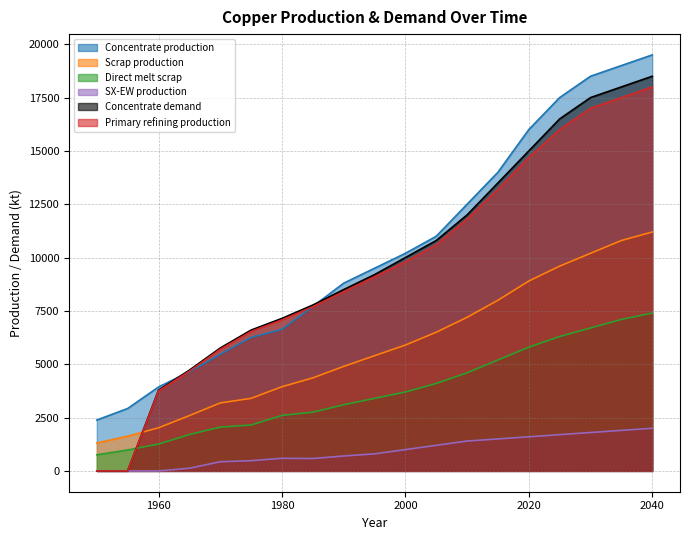

Reading left to right, what are all the values shown in this chart?

Concentrate production: 2385.7	2926.2	3933.3	4643.5	5470.3	6254.7	6636.1	7706.8	8800.0	9500.0	10200.0	11000.0	12500.0	14000.0	16000.0	17500.0	18500.0	19000.0	19500.0
Scrap production: 1308.7	1627.9	2021.8	2593.1	3186.9	3401.8	3946.5	4360.8	4900.0	5400.0	5900.0	6500.0	7200.0	8000.0	8900.0	9600.0	10200.0	10800.0	11200.0
Direct melt scrap: 756.1	981.9	1257.2	1705.9	2053.6	2150.8	2603.1	2753.6	3100.0	3400.0	3700.0	4100.0	4600.0	5200.0	5800.0	6300.0	6700.0	7100.0	7400.0
SX-EW production: 0.0	0.0	0.0	125.5	429.7	480.3	590.9	581.2	700.0	800.0	1000.0	1200.0	1400.0	1500.0	1600.0	1700.0	1800.0	1900.0	2000.0
Concentrate demand: 0.0	0.0	3784.0	4723.2	5760.6	6601.9	7149.1	7774.8	8500.0	9200.0	10000.0	10800.0	12000.0	13500.0	15000.0	16500.0	17500.0	18000.0	18500.0
Primary refining production: 0.0	0.0	3746.1	4675.9	5703.0	6535.9	7077.6	7697.0	8400.0	9100.0	9800.0	10600.0	11800.0	13200.0	14700.0	16000.0	17000.0	17500.0	18000.0